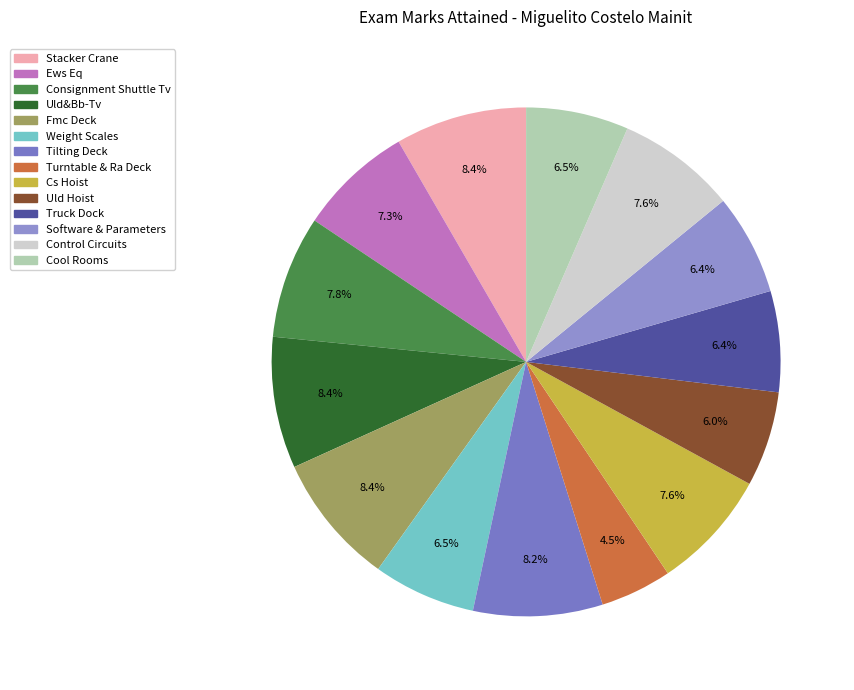

What is the ratio of the value at Stacker Crane to the value at Uld&Bb-Tv?

1.0